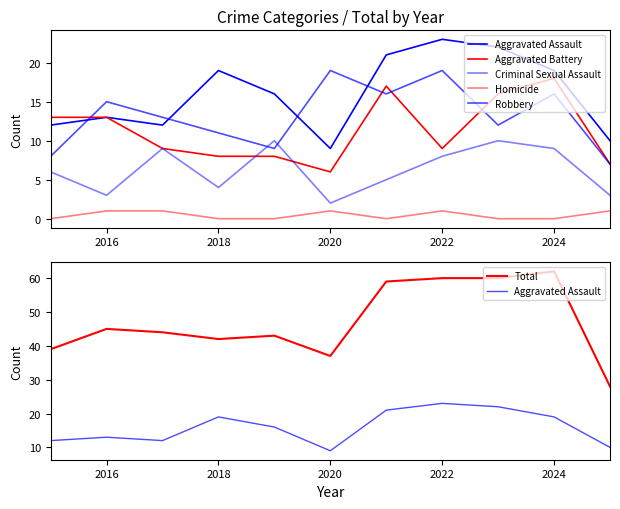

In Criminal Sexual Assault, how many points are higher than both neighbors (excluding endpoints)?

3